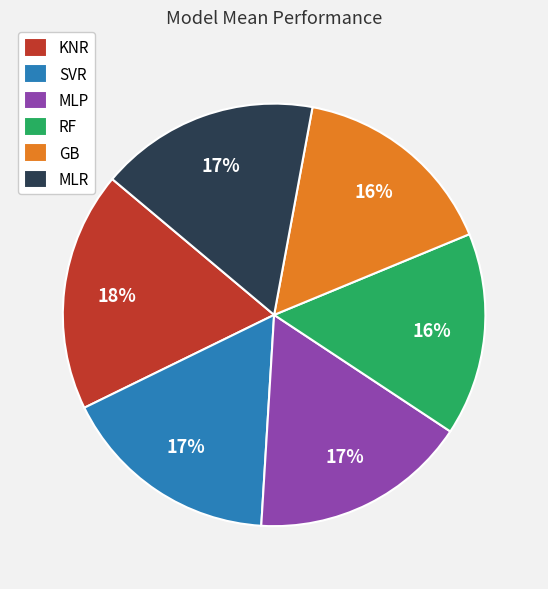

Which has a higher value, RF or SVR?

SVR